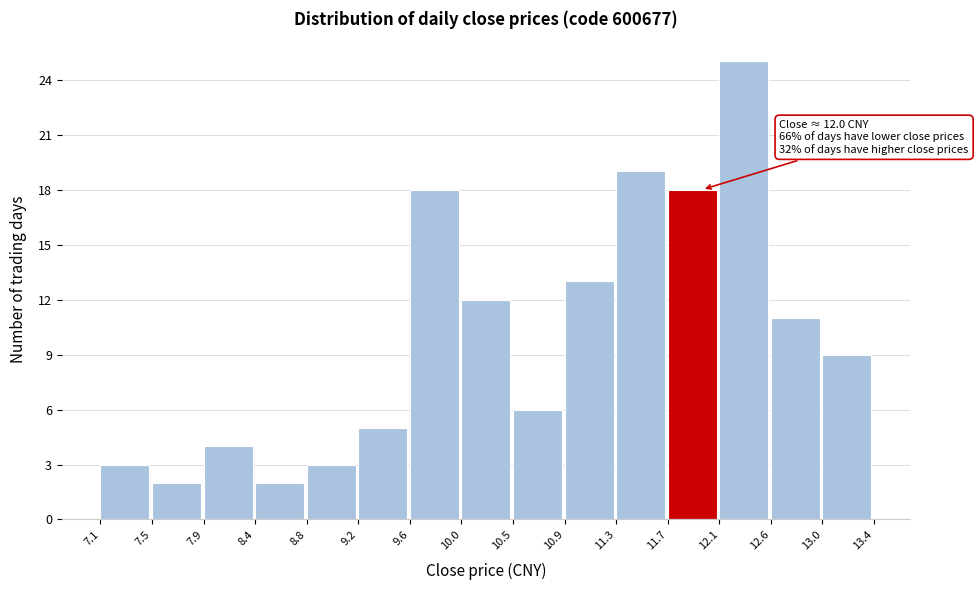

Which range on the x-axis has the tallest bar?

12.1 to 12.6